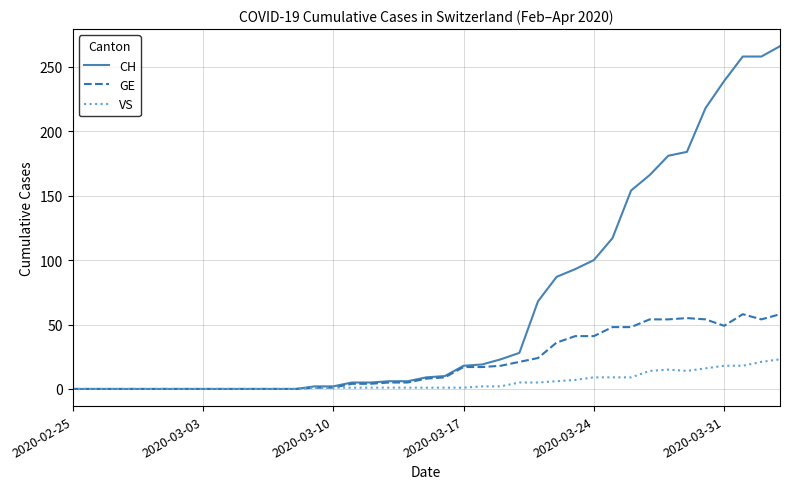

How many lines are shown in the chart?

3